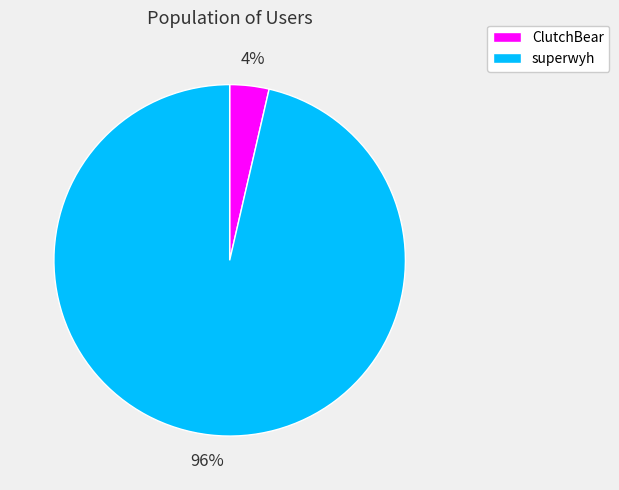

Does any single category account for the majority?

Yes